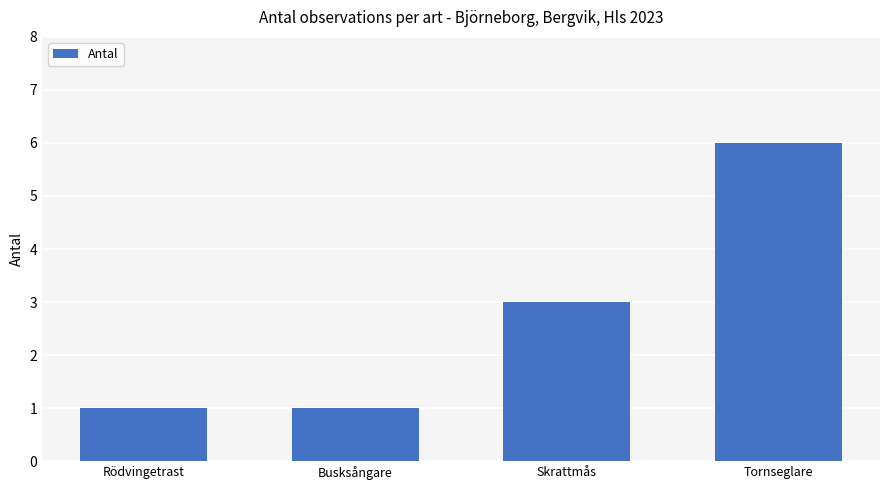

Reading right to left, transcribe all the data shown in this chart.

6	3	1	1